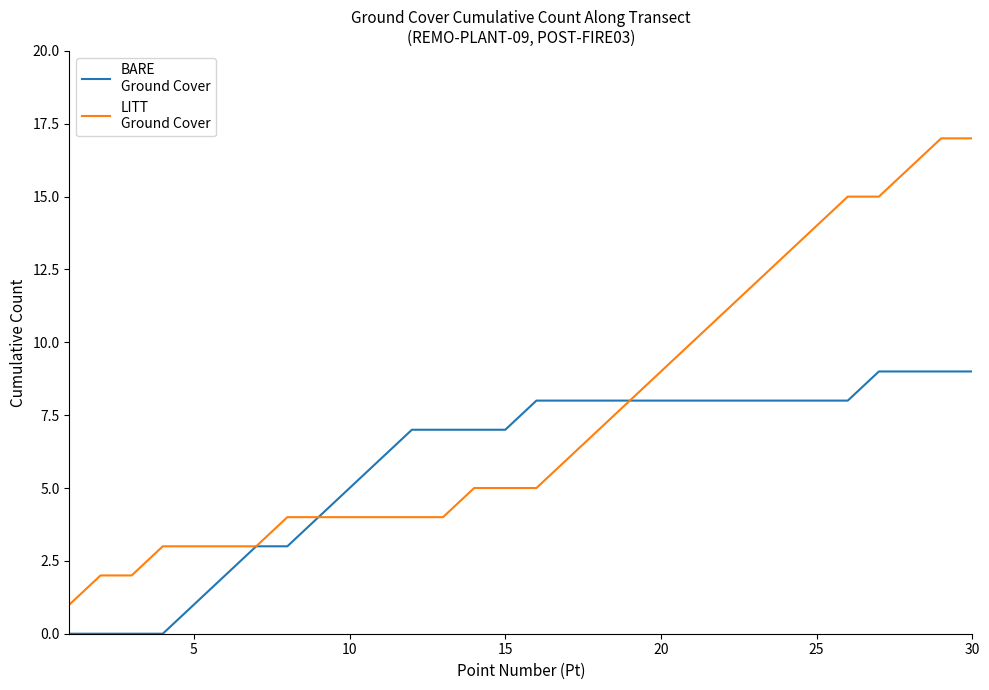

What is the greatest value displayed?

17